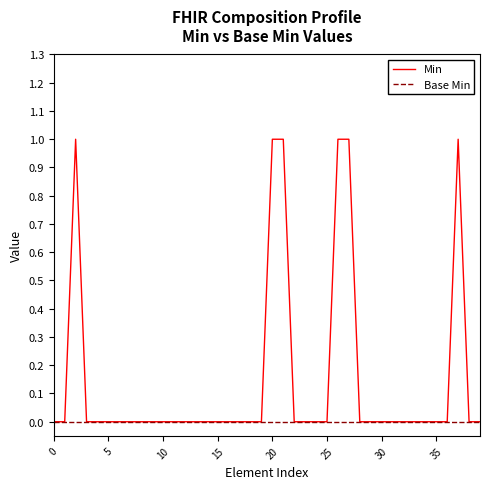

What is the maximum value for Min?

1